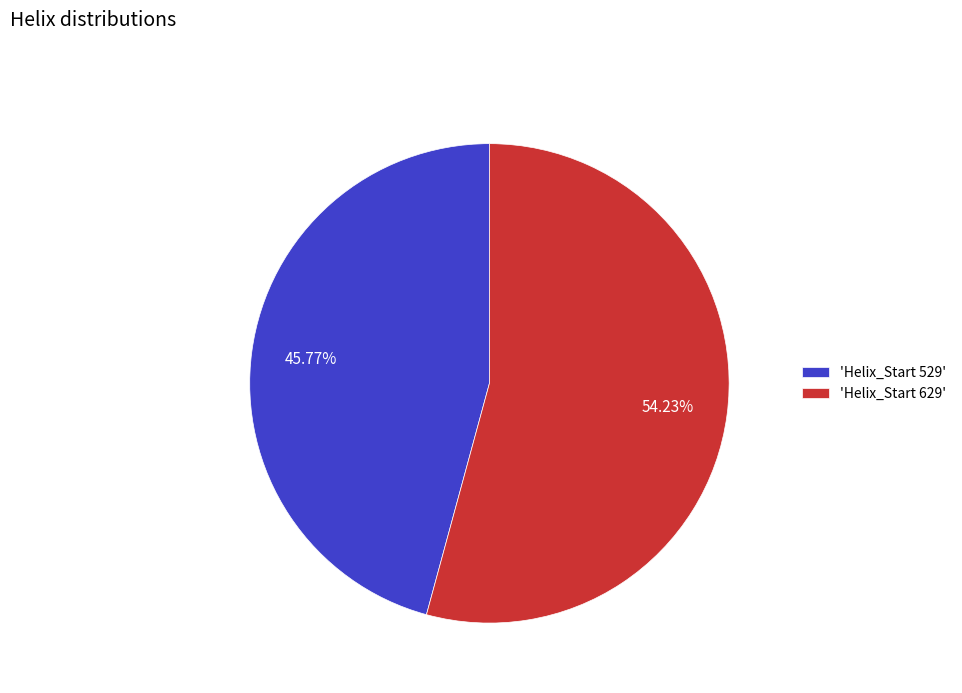

Do 'Helix_Start 629' and 'Helix_Start 529' together represent more than half of the pie?

Yes